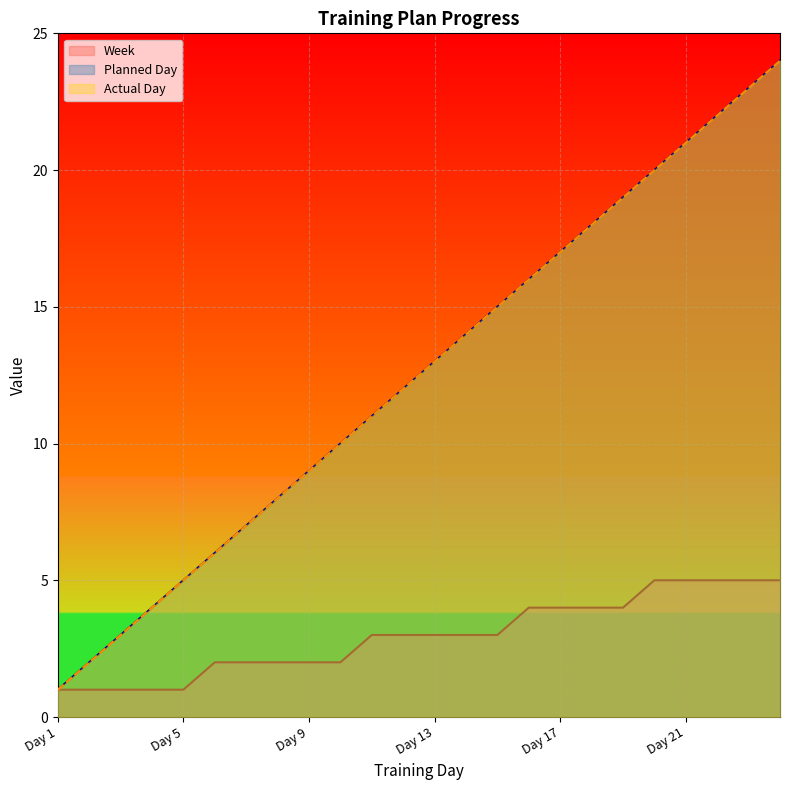

Count the Week values in the range 2 to 4.

14